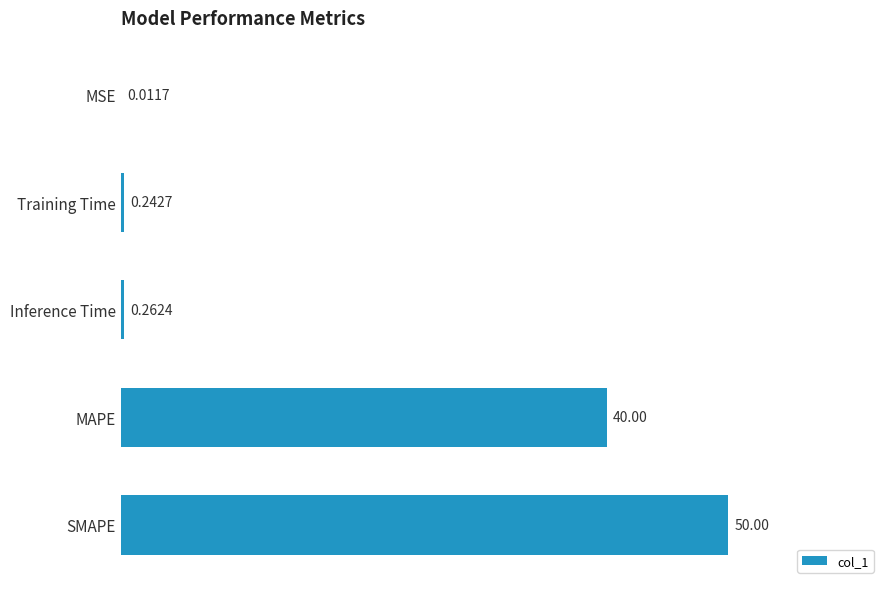

What is the change in value from SMAPE to MSE?

-50.0